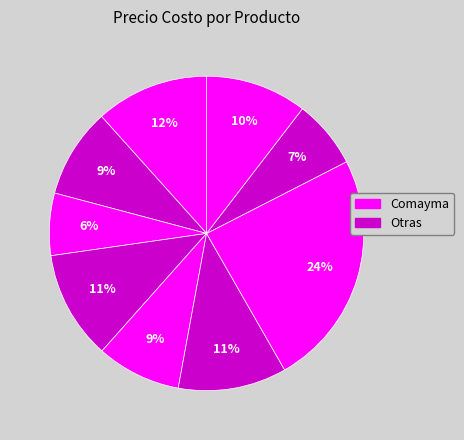

How many segments does this pie chart have?

9